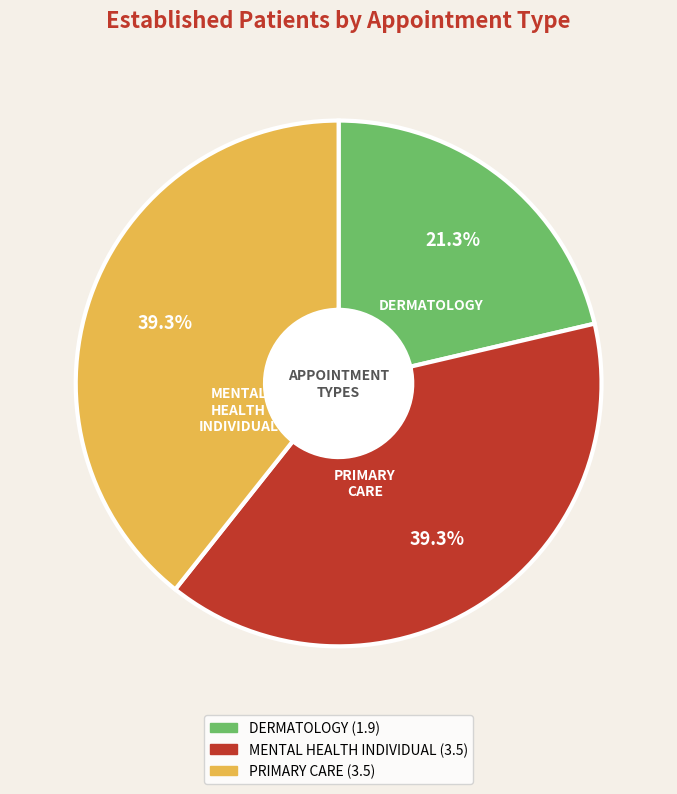

To the nearest percent, what is the average slice percentage?

33%